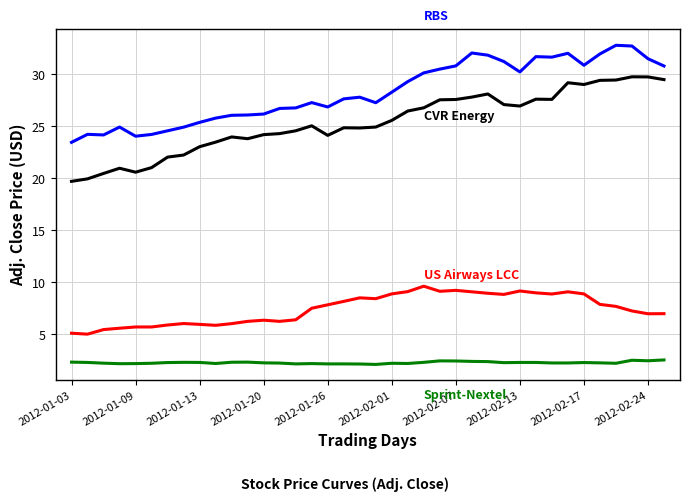

What is the maximum value shown in the chart?

32.8